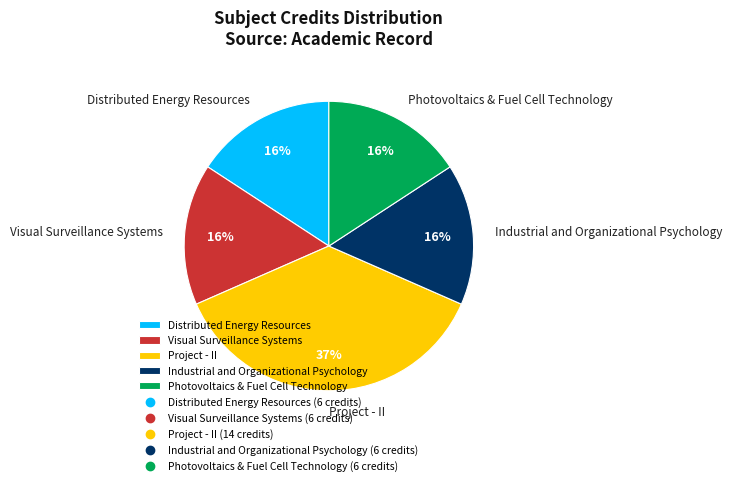

What is the ratio of the value at Distributed Energy Resources to the value at Industrial and Organizational Psychology?

1.0